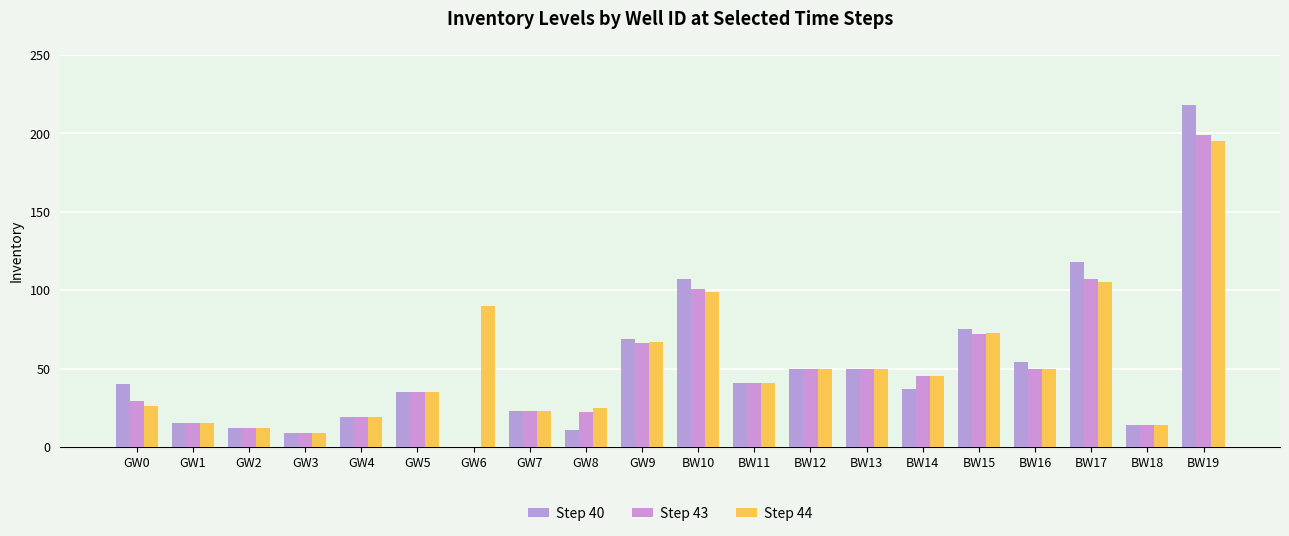

What is the sum of all Step 44 values?

1043